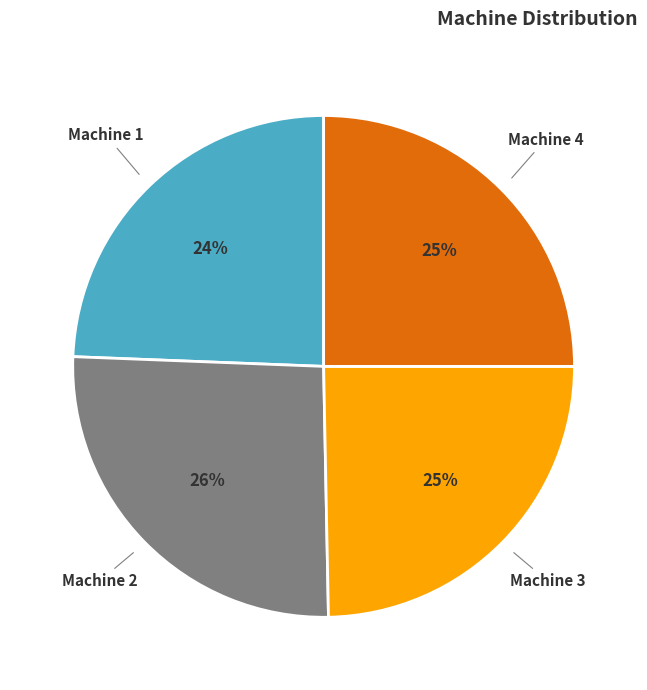

How many slices are in this pie chart?

4